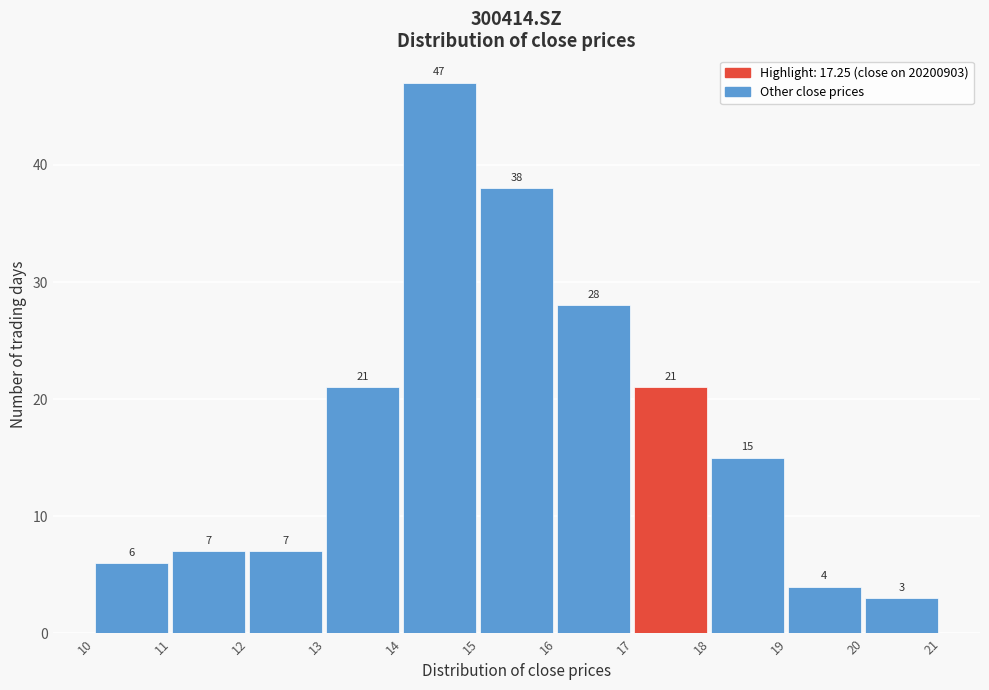

How tall is the bar that spans 16 to 17 on the x-axis?

28